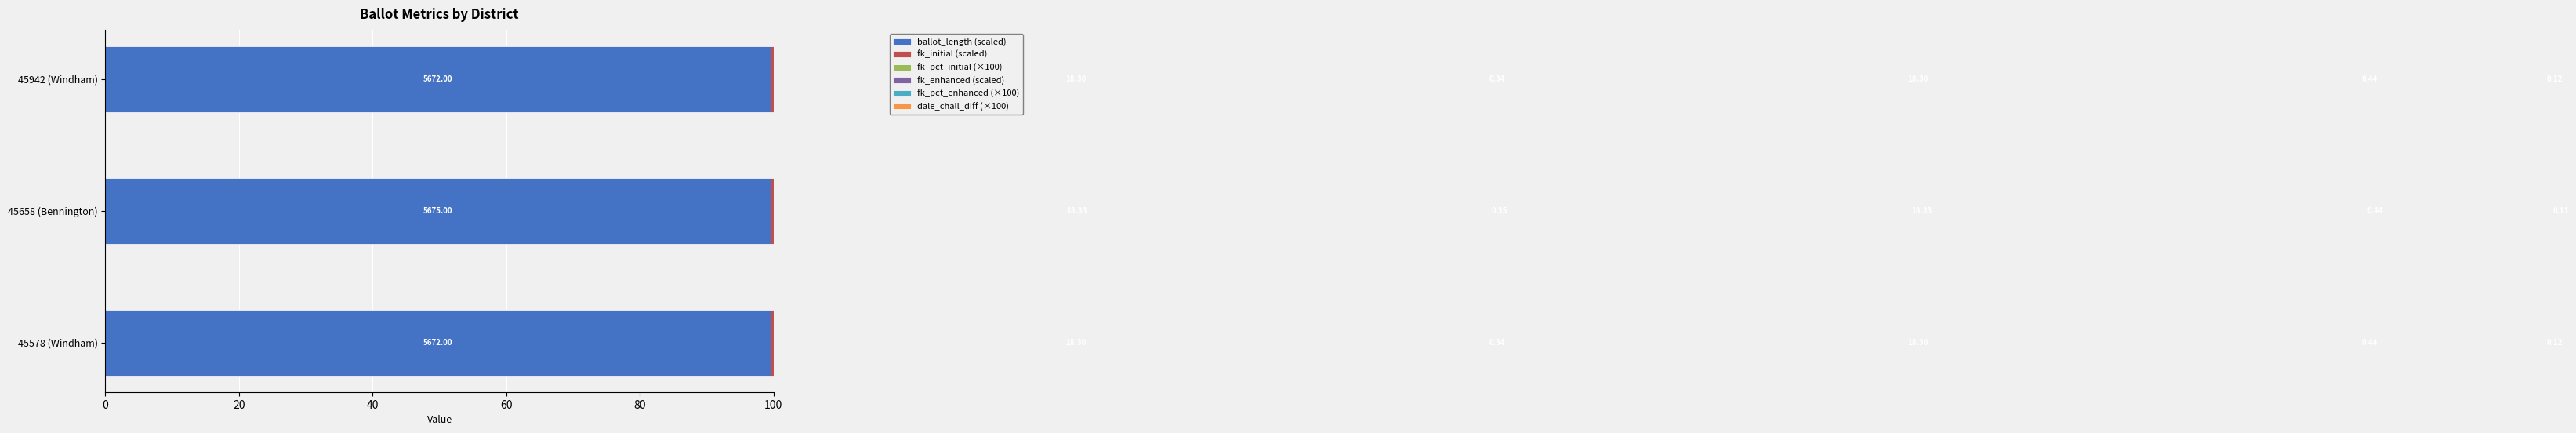

How many bars are there in total?

18